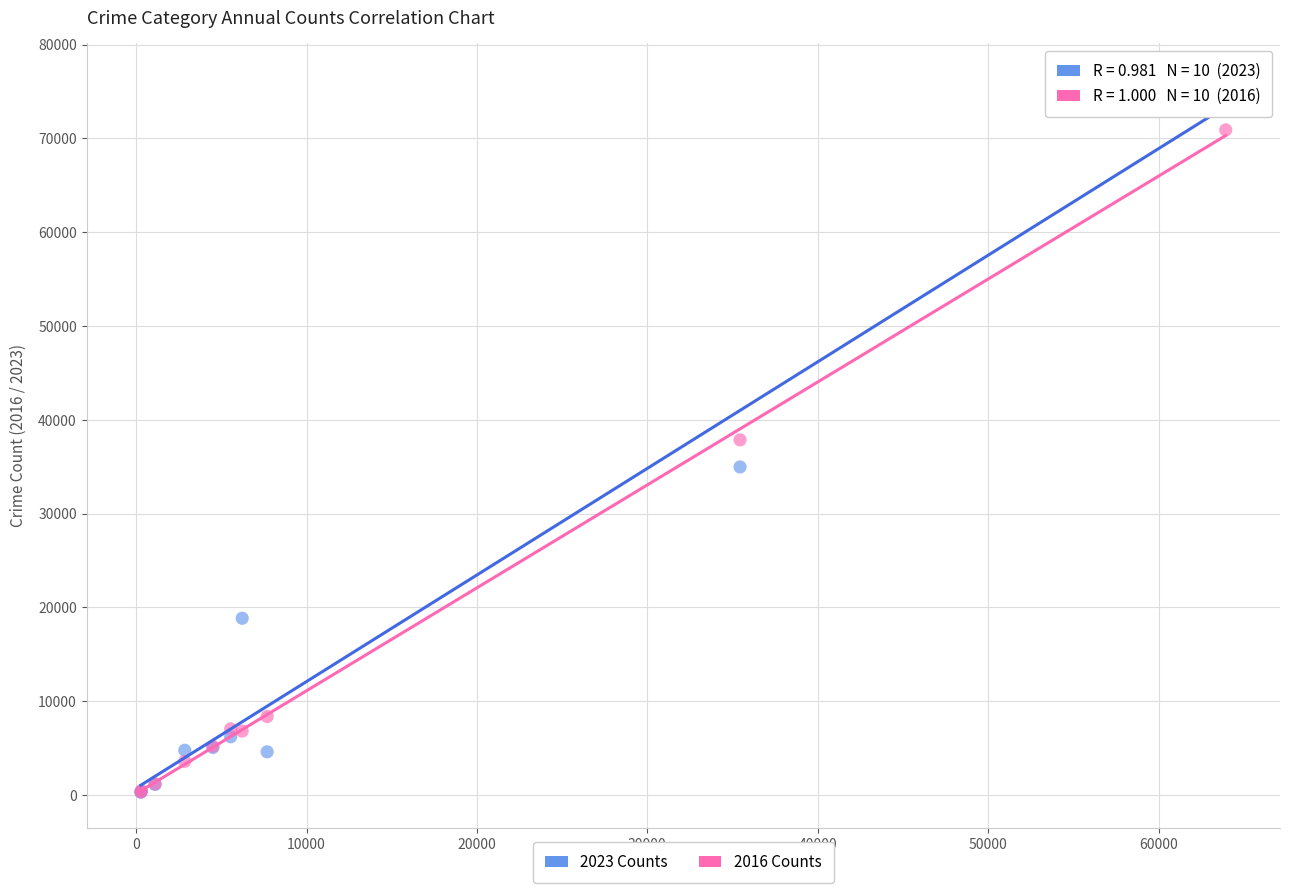

Which series has the largest Y range (max minus min)?

2023 Counts